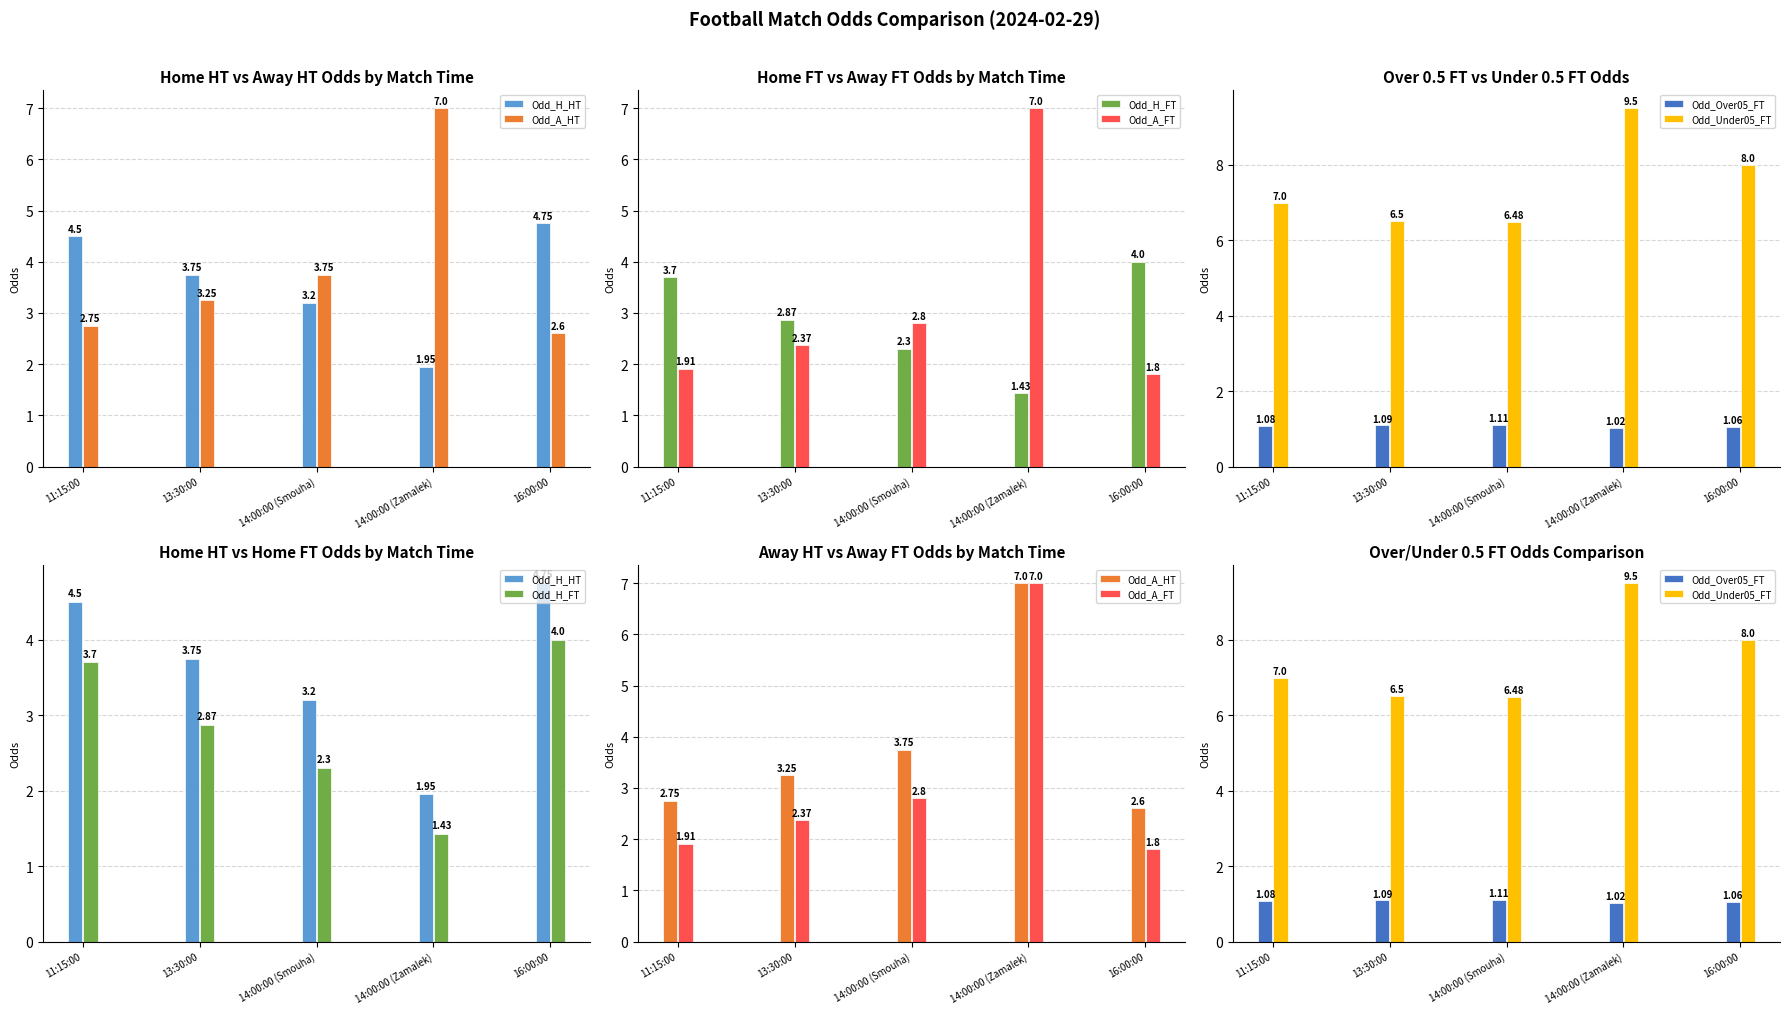

Does the chart contain any negative values?

No